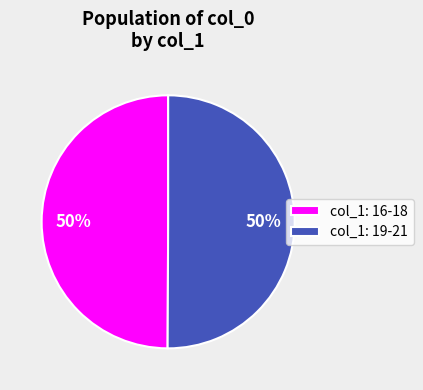

To the nearest percent, what is the combined percentage of col_1: 16-18 and col_1: 19-21?

100%